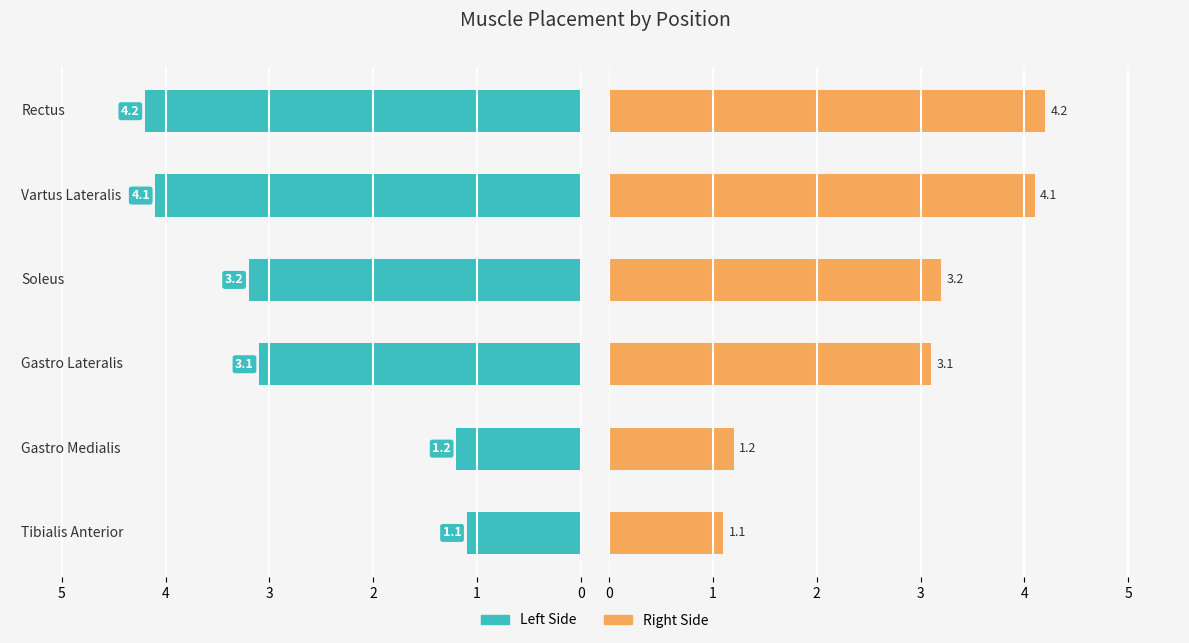

True or false: Right Side has a value of 2.1 at 2.

False